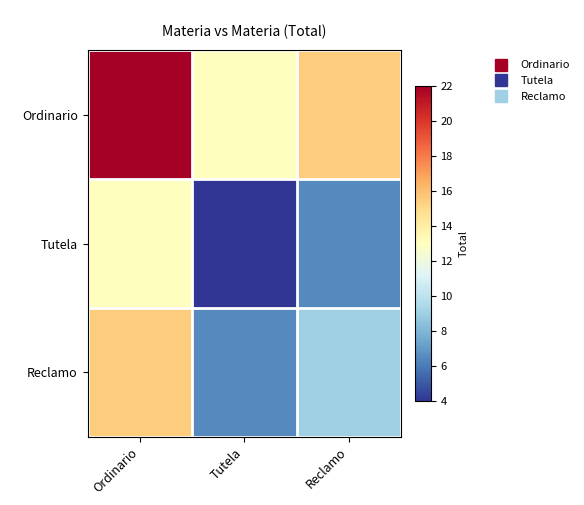

What is the greatest value displayed?

22.0